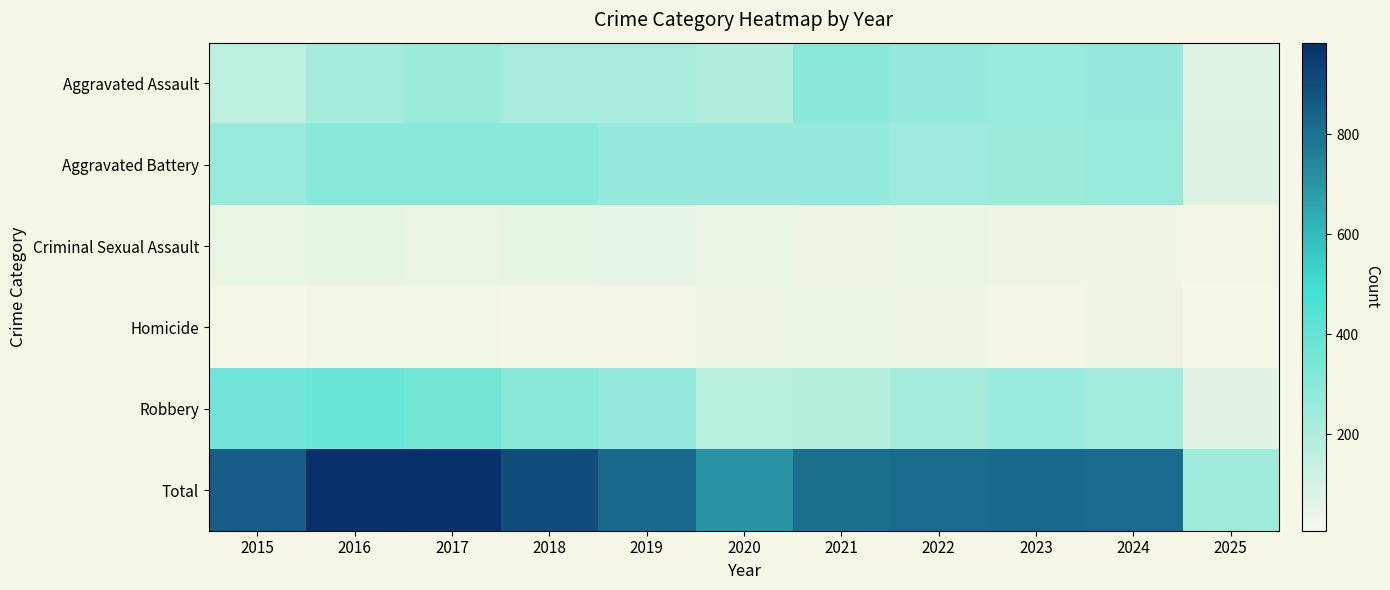

Which series has the largest range (max minus min)?

Total